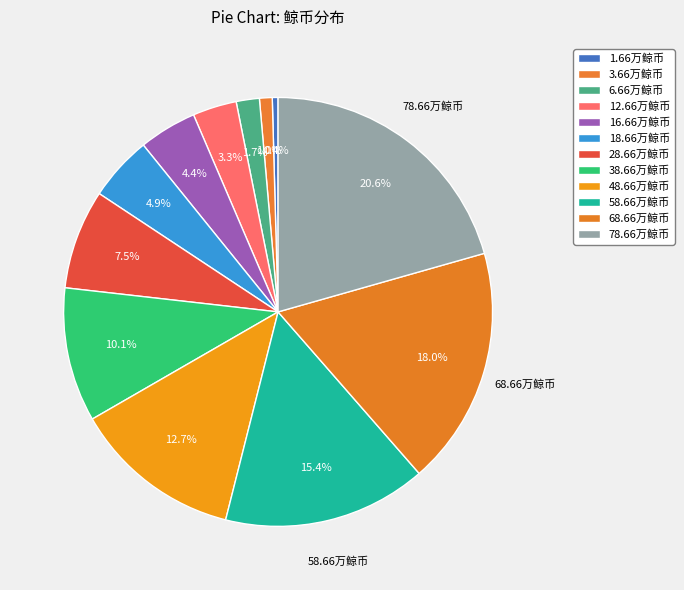

Count the number of slices in the pie.

12